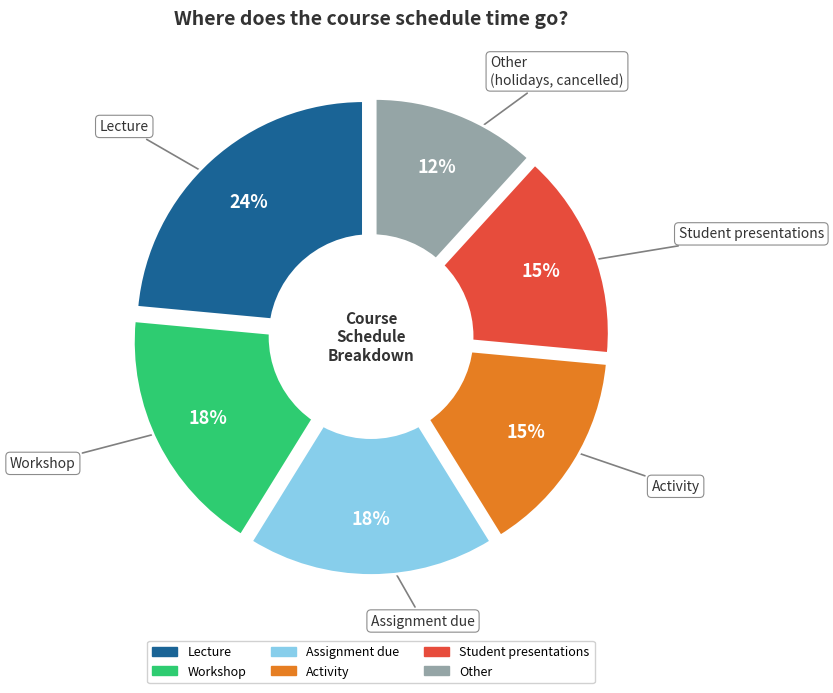

Do Assignment due and Workshop together represent more than half of the pie?

No